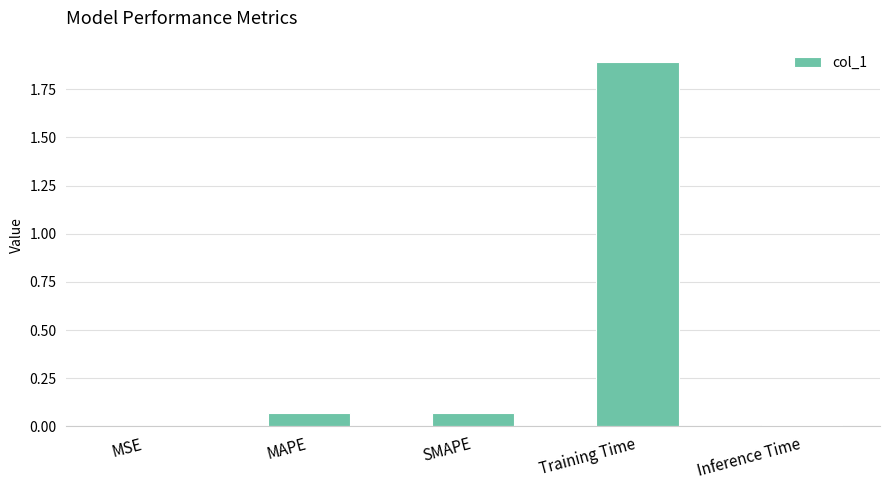

What is the sum of all values?

2.0